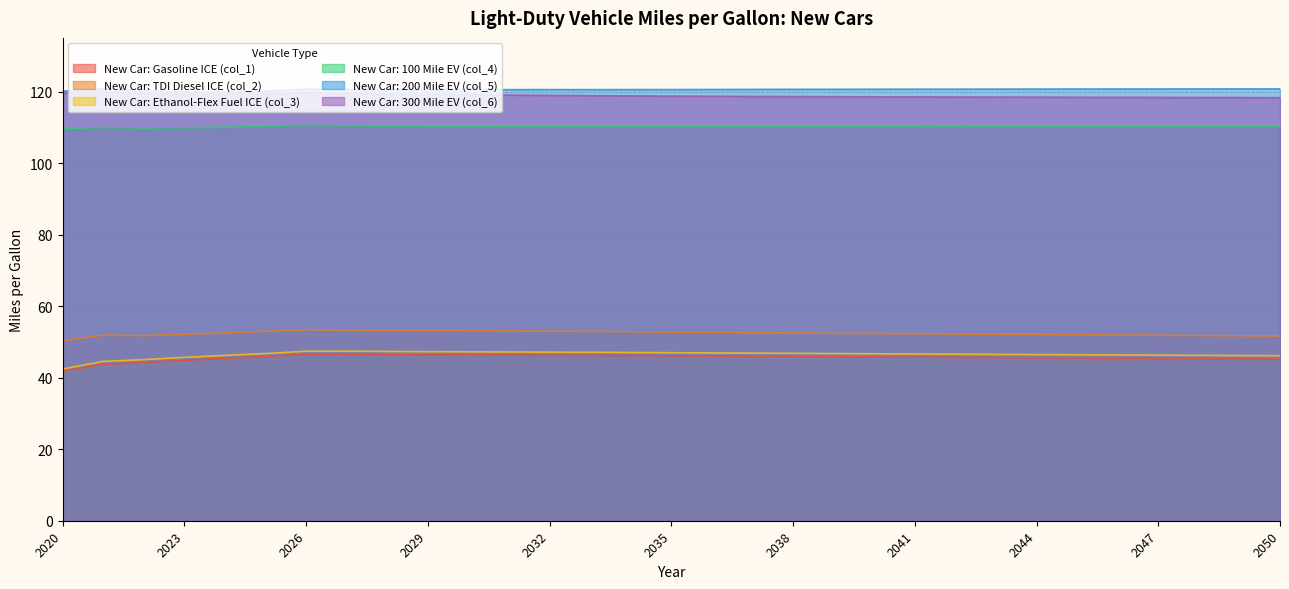

At which category is the sum across all series the highest?

2026